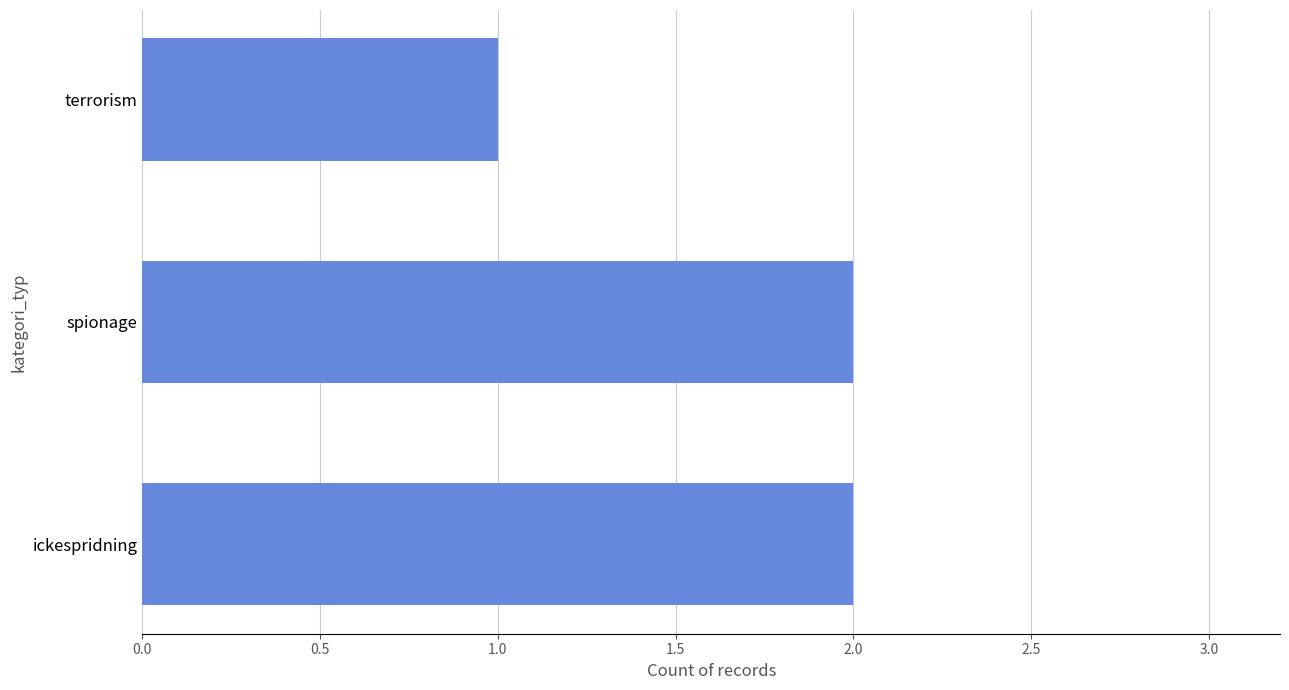

The chart shows a value of 1 at ickespridning. True or false?

False